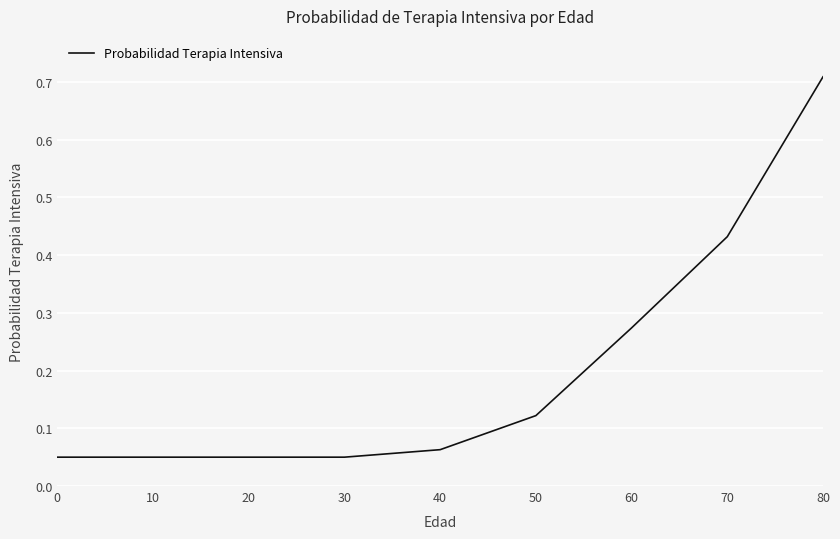

True or false: the data shows 0.4 at 60.

False